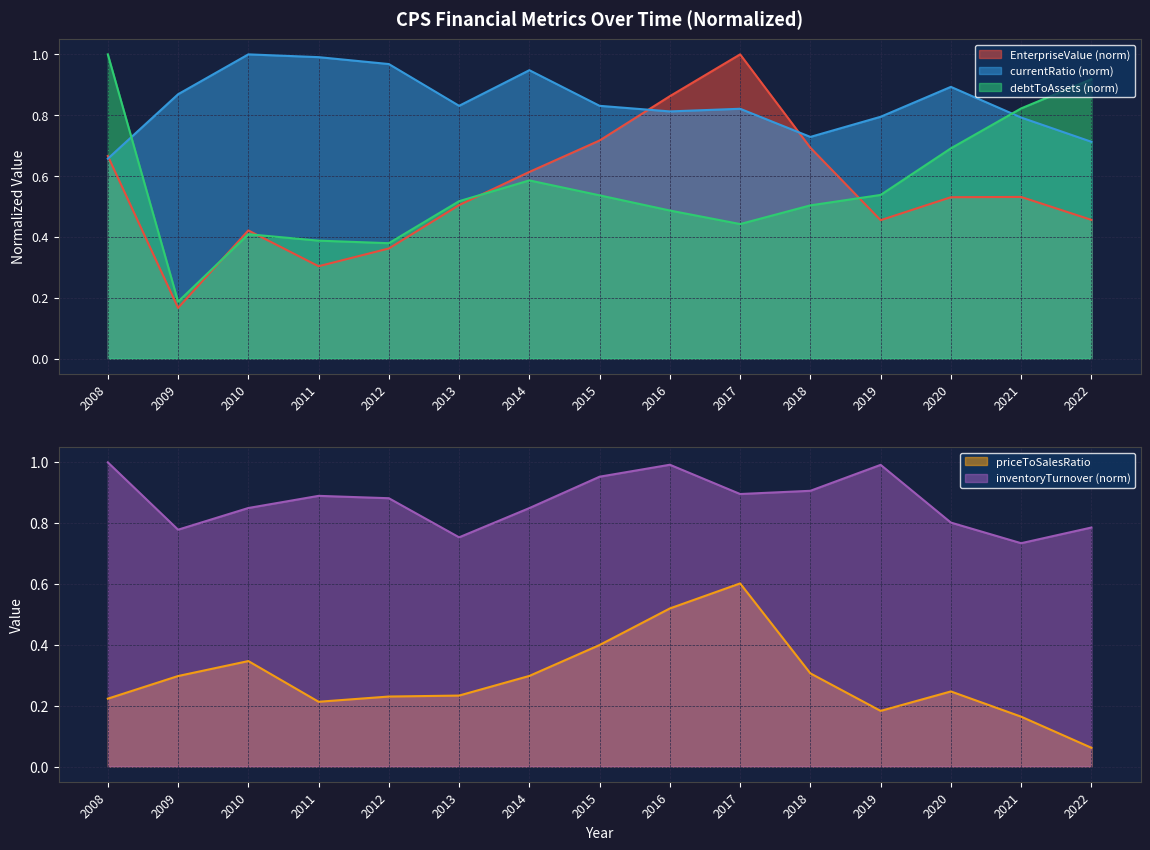

In EnterpriseValue, how many points are higher than both neighbors (excluding endpoints)?

3